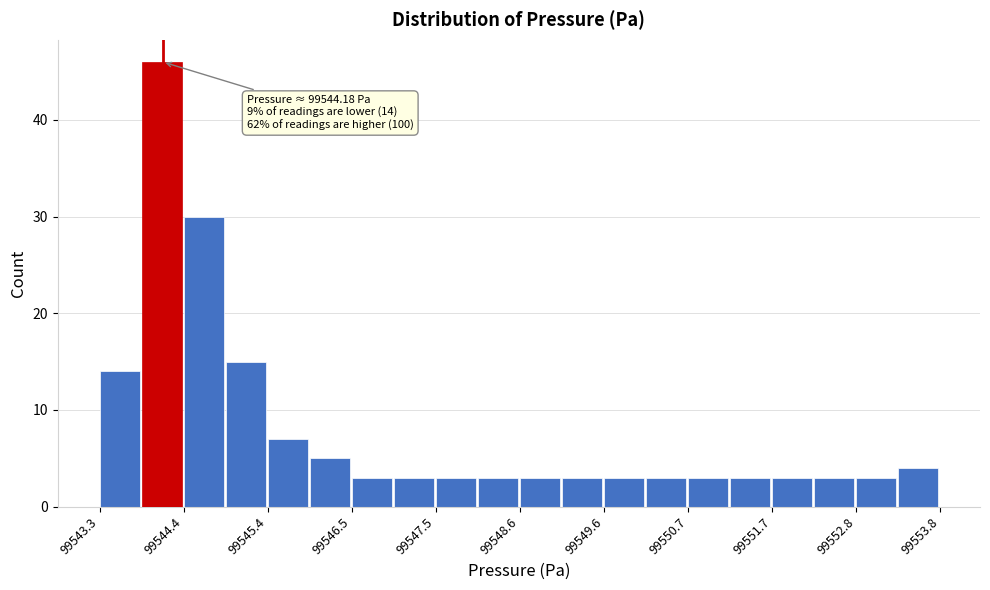

Read against the x-axis, roughly where is the centre of the tallest bar?

99544.0